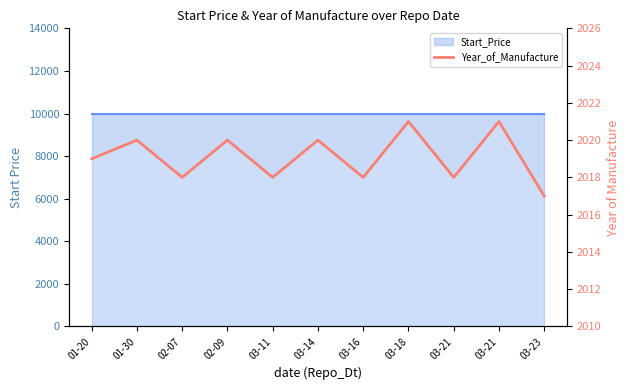

Read the value at 03-11.

2018